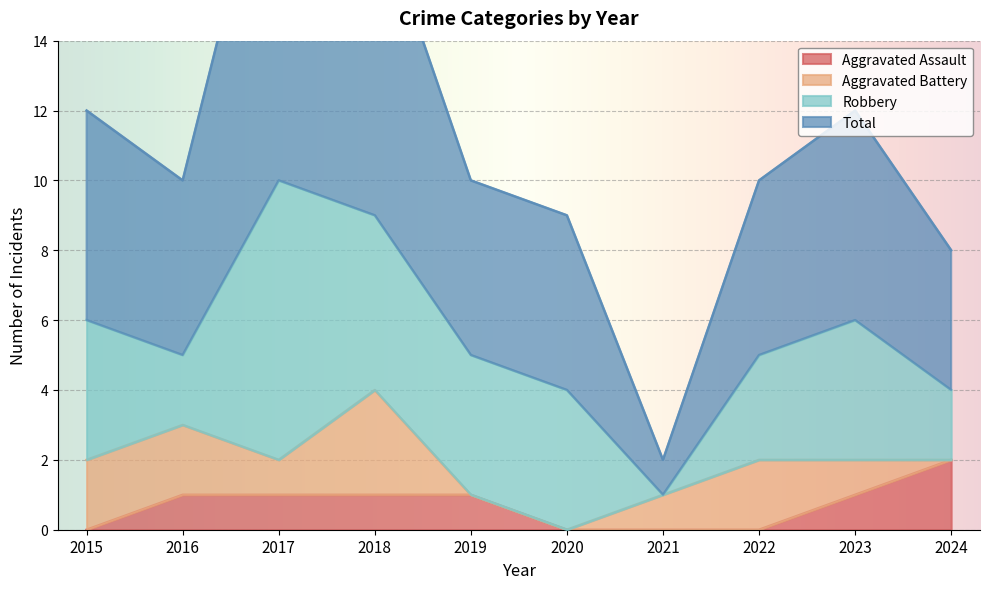

Which category has the lowest value in the Total series?

2021